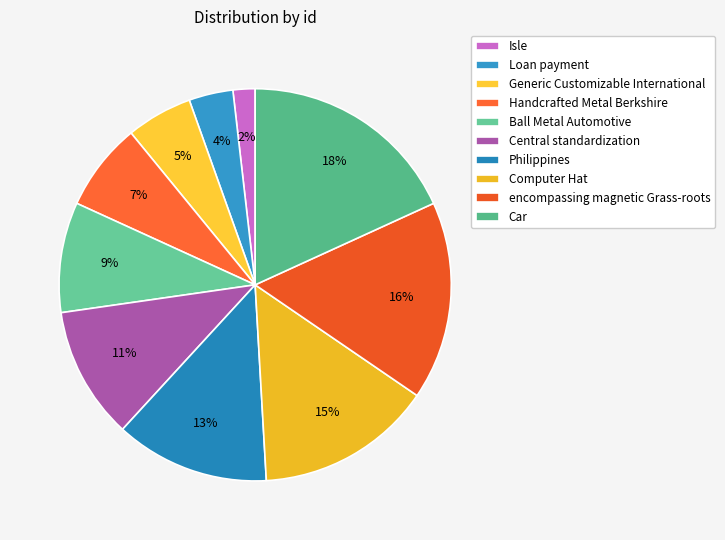

To the nearest percent, what is the average slice percentage?

10%